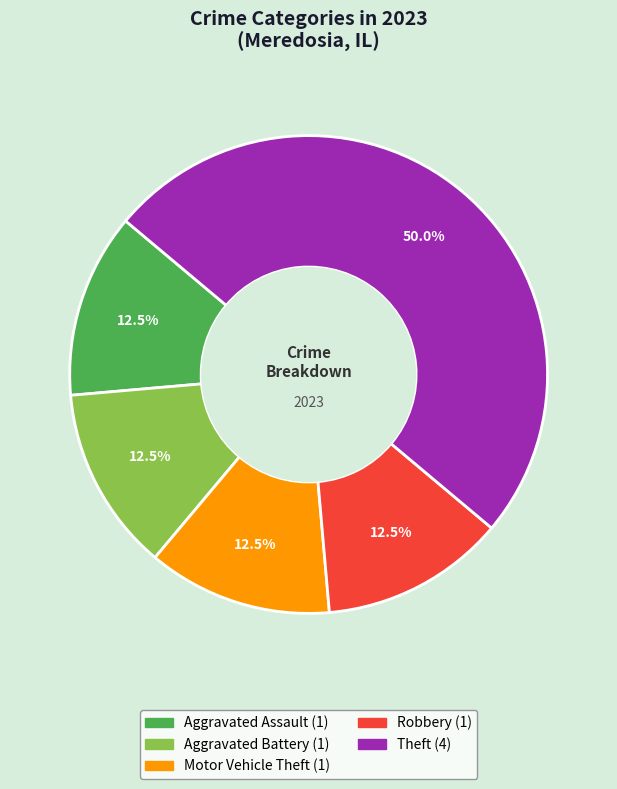

How many segments does this pie chart have?

5